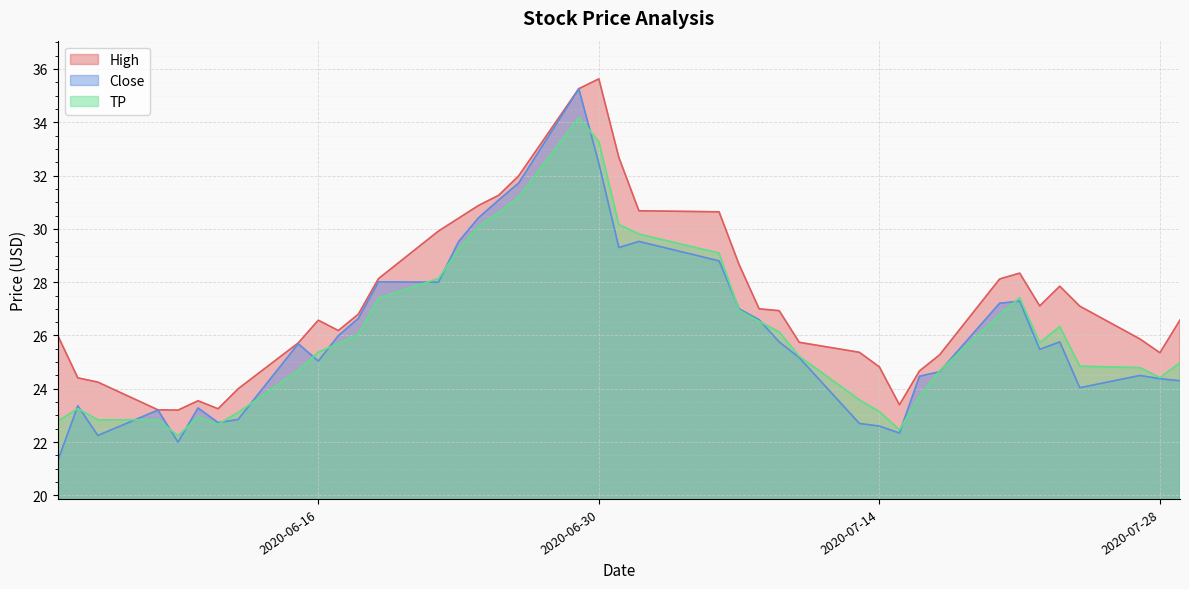

Rank the series by their maximum value, from lowest to highest.

TP, Close, High